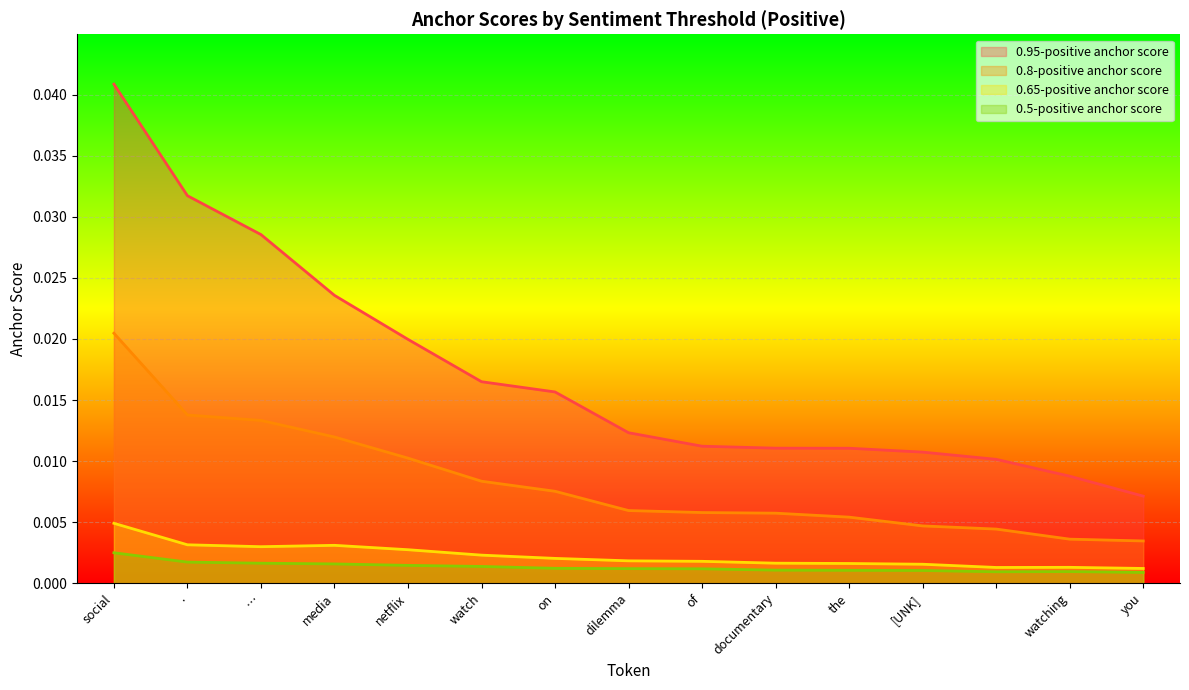

How many interior local valleys does the 0.65-positive anchor score series have?

2